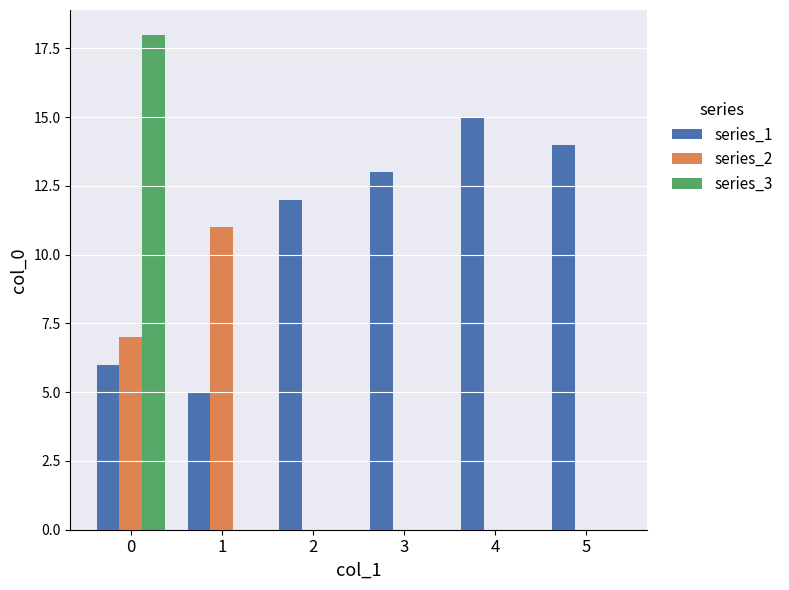

What is the total value across all series at 1?

16